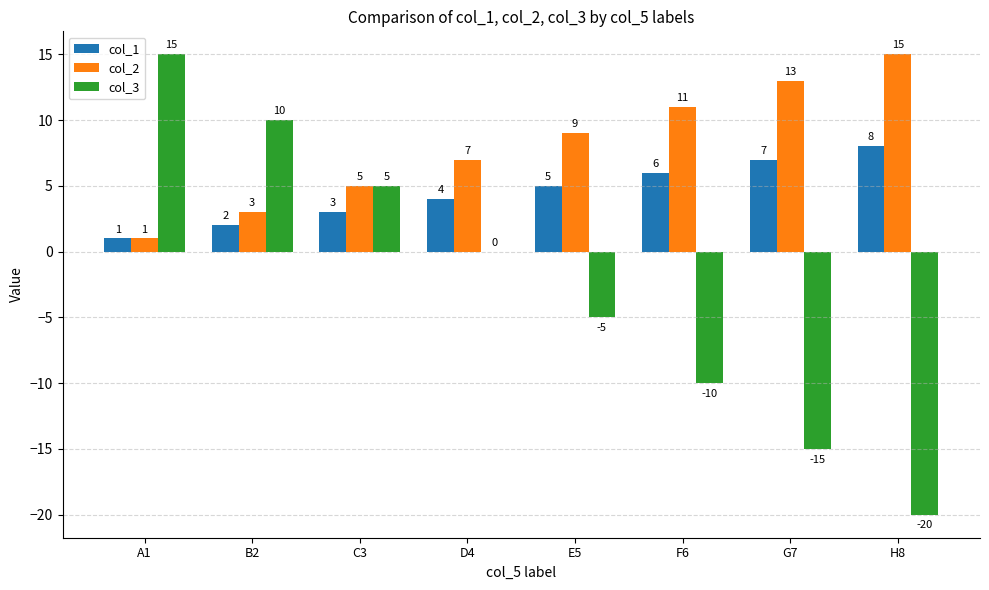

How many col_3 values are between -10 and 10?

5